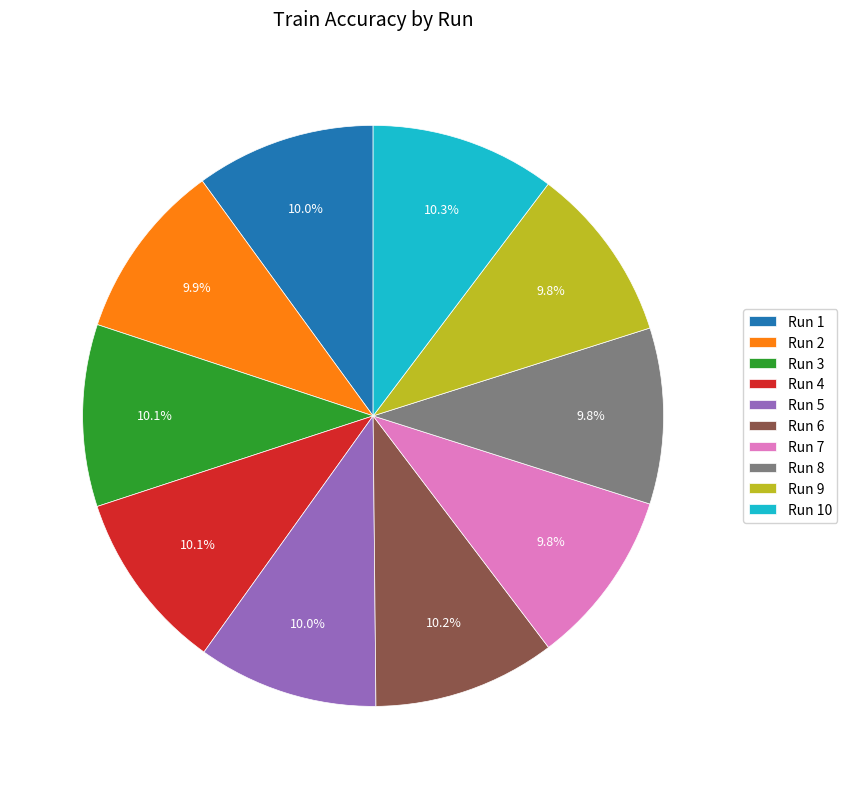

To the nearest percent, what is the average slice percentage?

10%